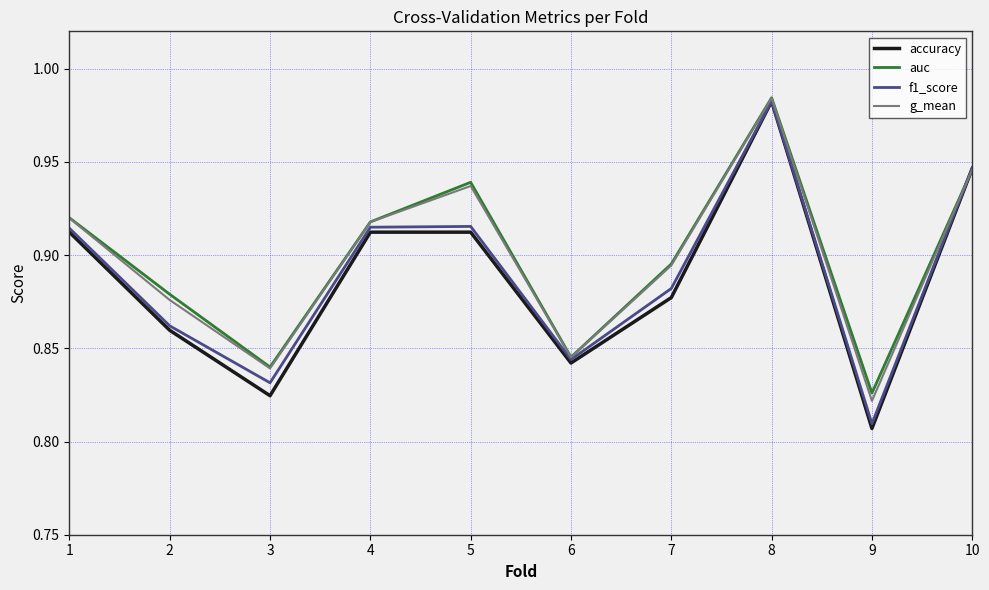

Which category has the lowest value across all series?

9